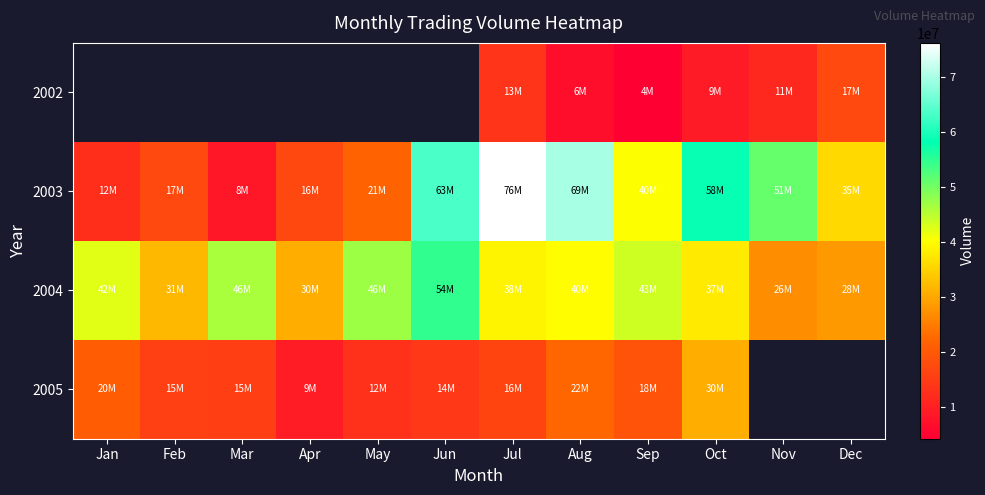

Which category has the lowest value in the 2005 series?

Apr